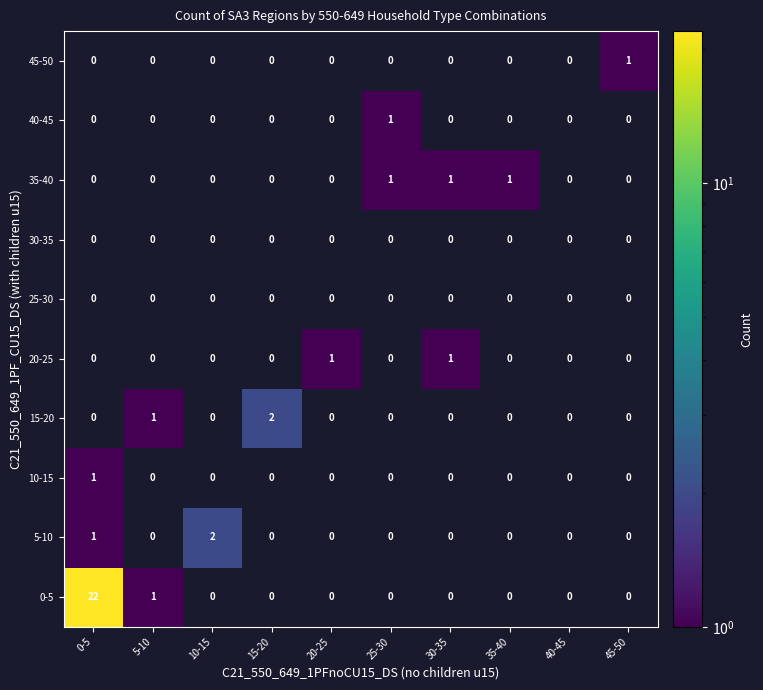

Between 20-25 and 40-45, which series saw the biggest shift?

20-25